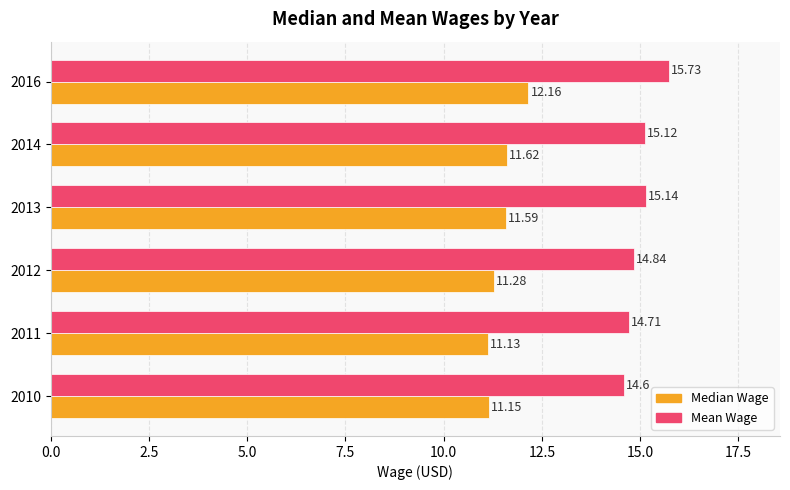

What is the difference between the second highest and minimum values in the Median Wage series?

0.5